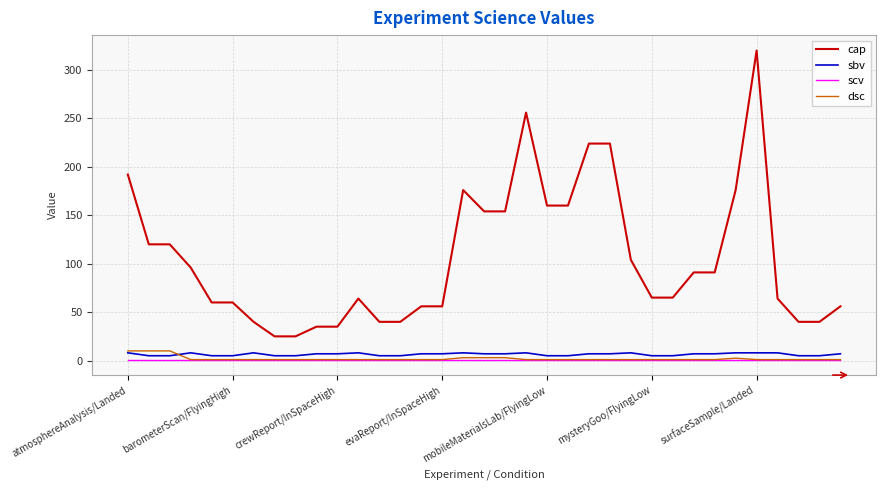

What is the minimum value for cap?

25.0